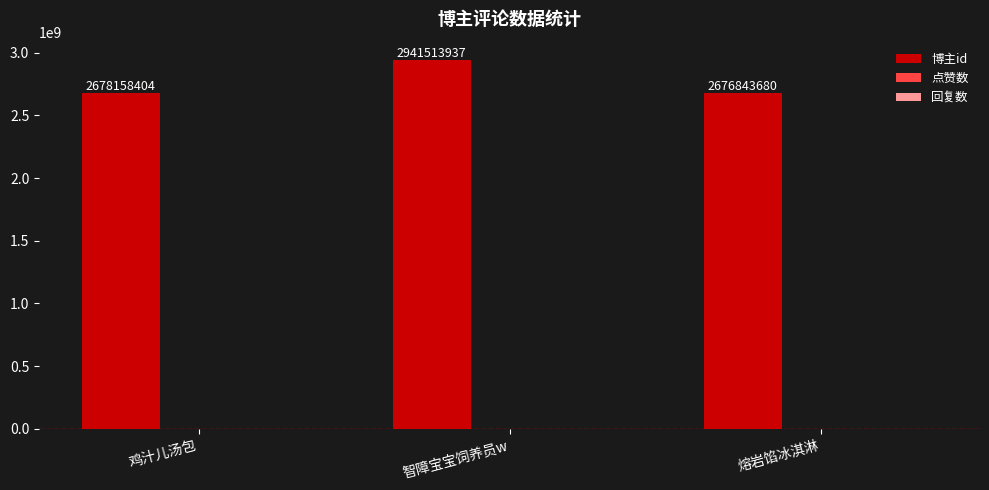

What is the approximate value at 鸡汁儿汤包?

2678158404